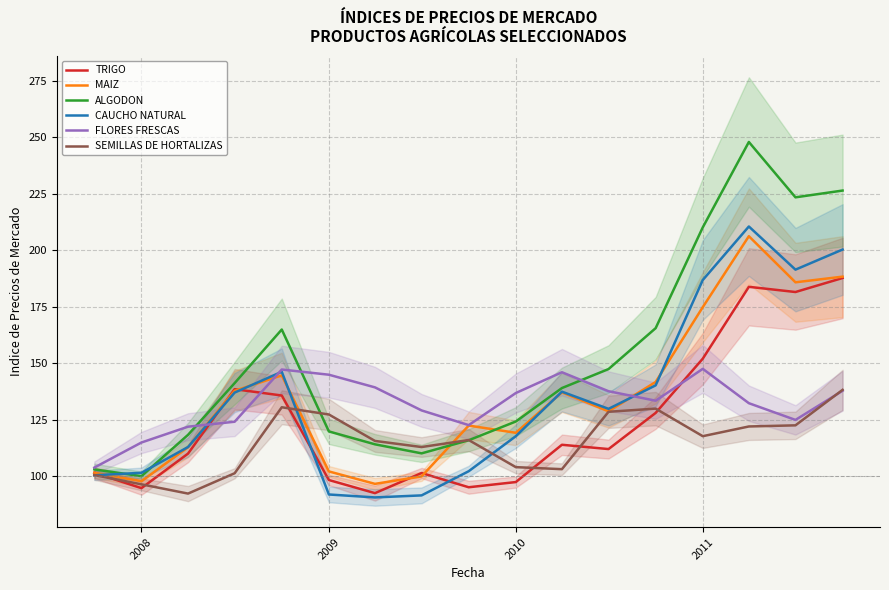

The value of CAUCHO NATURAL at 2011 is 282.7. True or false?

False